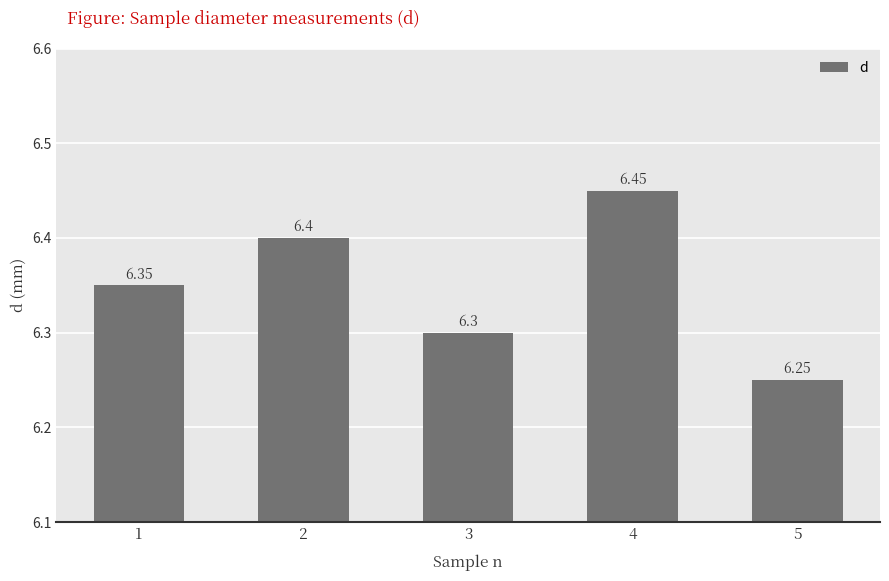

What is the sum of all values?

31.8